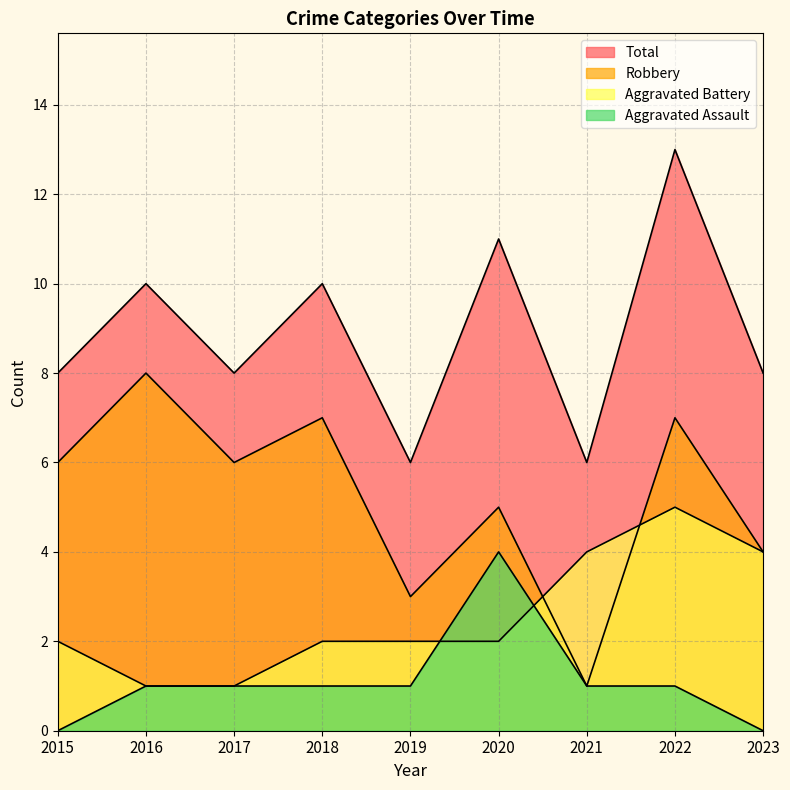

Which category has the lowest value across all series?

2015